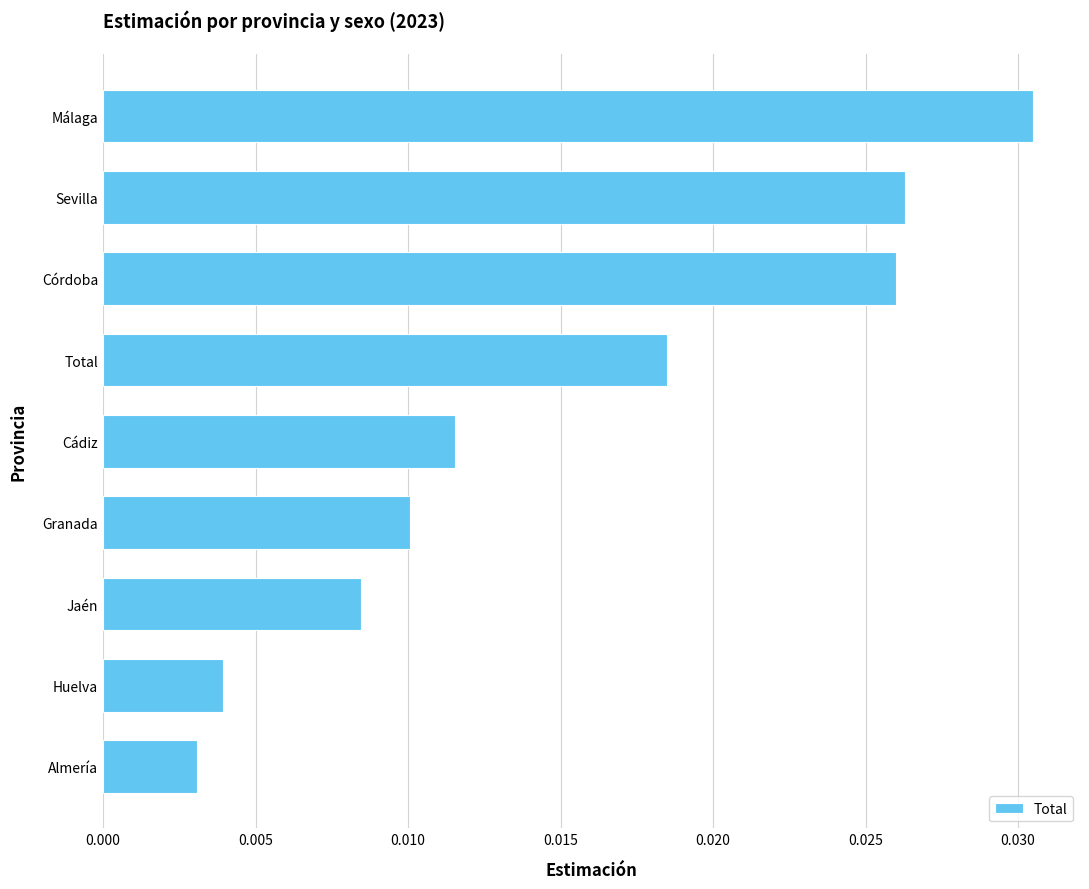

Are the bars horizontal?

Yes